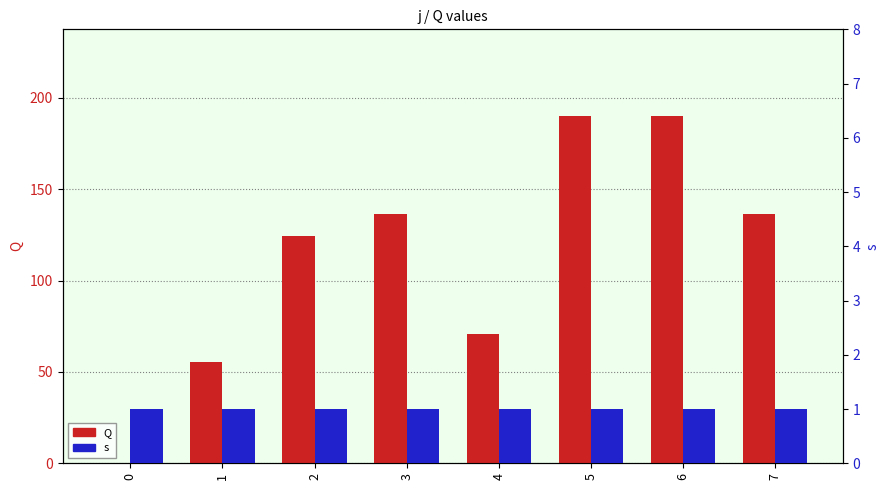

How many data points in Q are less than 136?

4